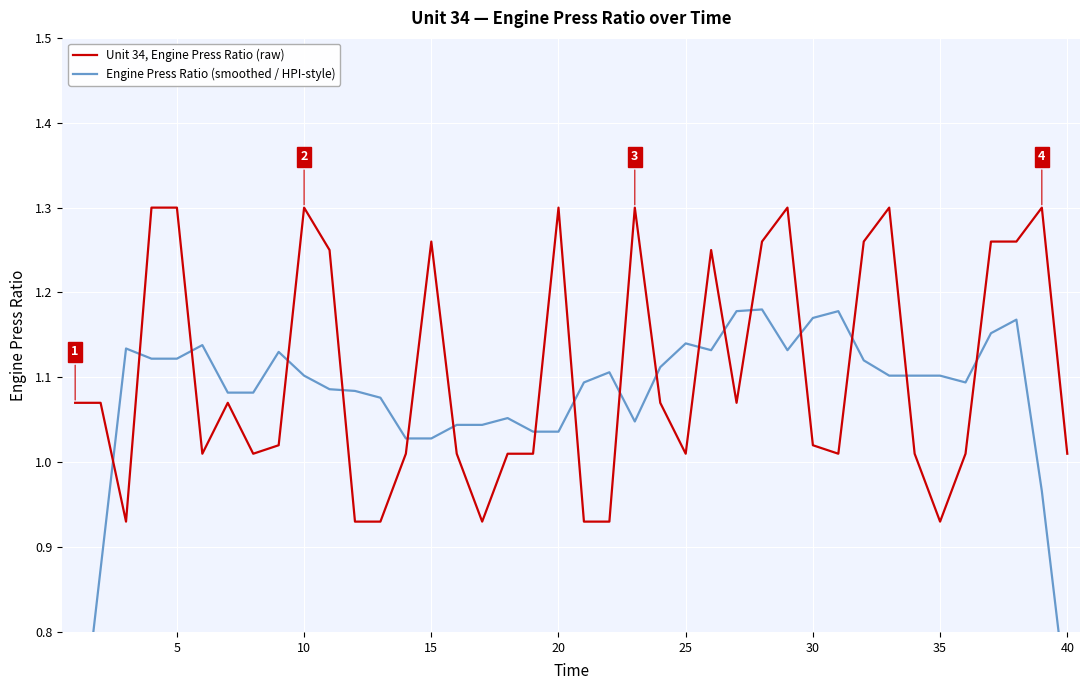

True or false: Engine Press Ratio (smoothed / HPI-style) and Unit 34, Engine Press Ratio (raw) cross at least once.

True